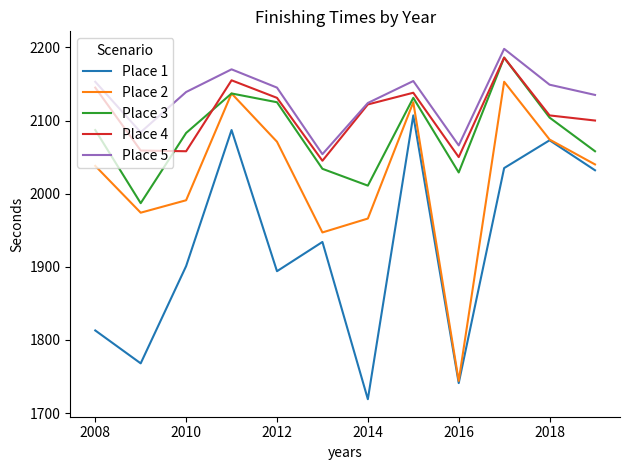

Which series has the largest total across all categories?

Place 5